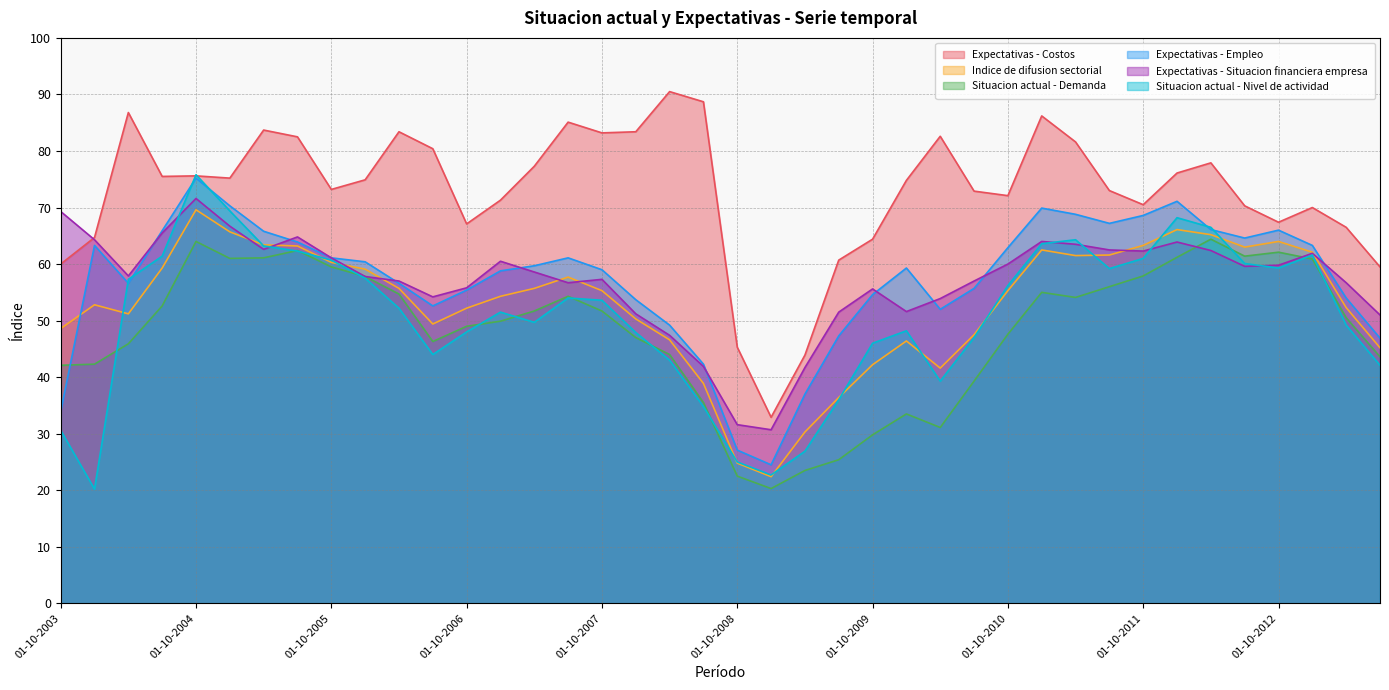

At which category is the sum across all series the highest?

01-10-2004